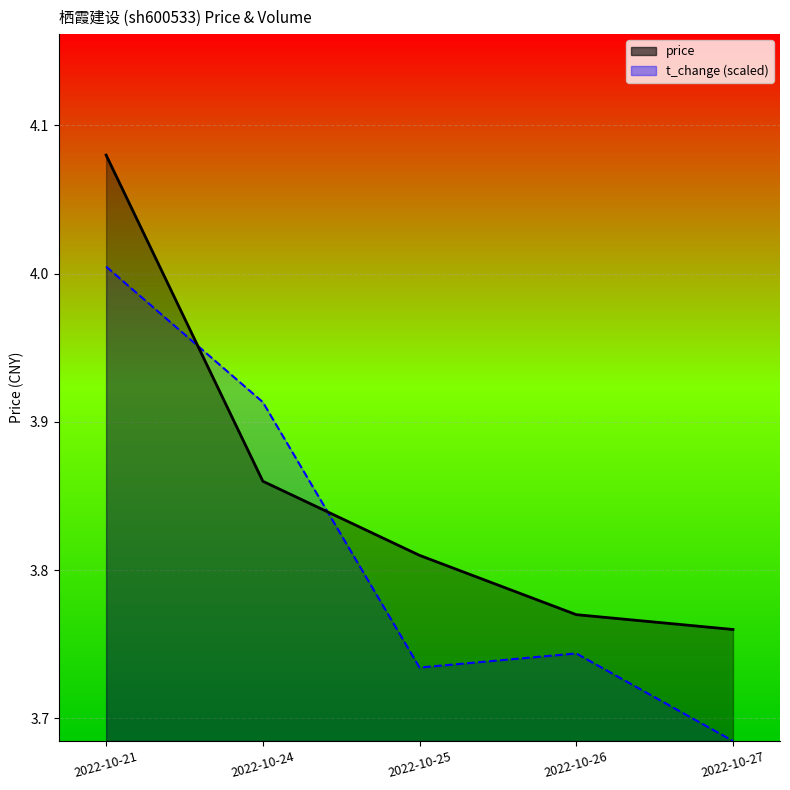

Which series has the widest spread of values?

price